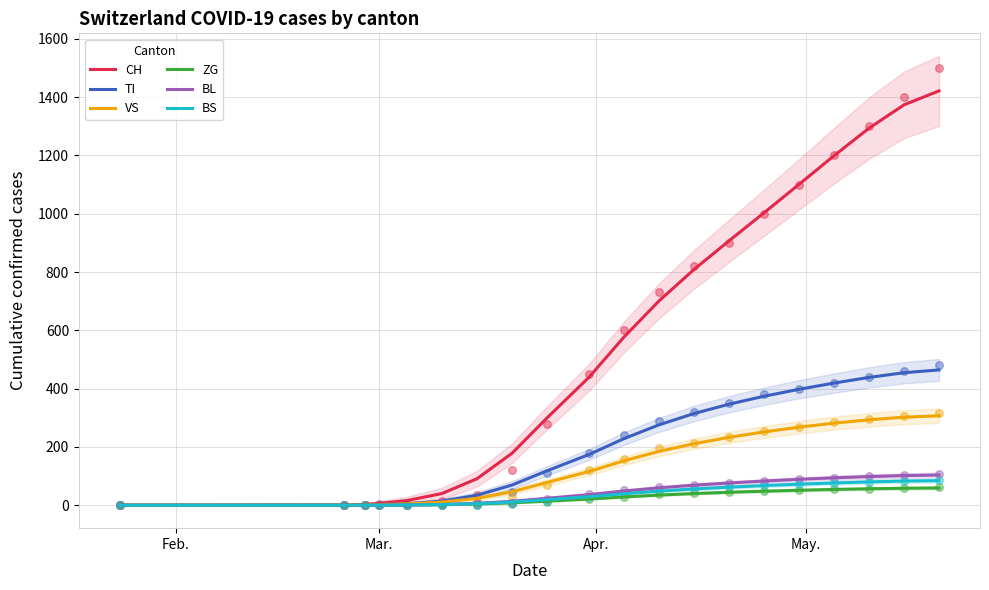

Which series has the widest spread of Y values?

CH